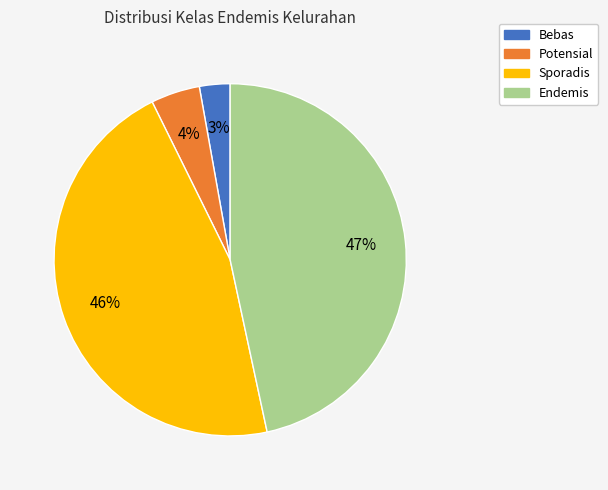

How many segments does this pie chart have?

4